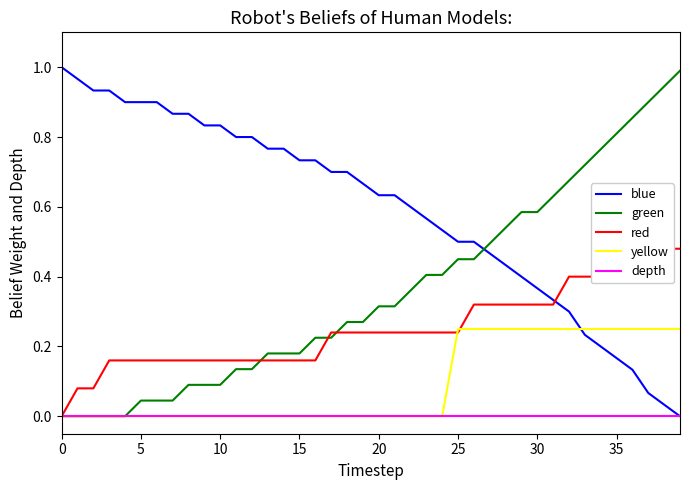

Reading right to left, extract all data points from this chart.

blue: 0.0	0.0	0.1	0.1	0.2	0.2	0.2	0.3	0.3	0.4	0.4	0.4	0.5	0.5	0.5	0.5	0.6	0.6	0.6	0.6	0.7	0.7	0.7	0.7	0.7	0.8	0.8	0.8	0.8	0.8	0.8	0.9	0.9	0.9	0.9	0.9	0.9	0.9	1.0	1.0
green: 1.0	0.9	0.9	0.9	0.8	0.8	0.7	0.7	0.6	0.6	0.6	0.5	0.5	0.5	0.5	0.4	0.4	0.4	0.3	0.3	0.3	0.3	0.2	0.2	0.2	0.2	0.2	0.1	0.1	0.1	0.1	0.1	0.0	0.0	0.0	0.0	0.0	0.0	0.0	0.0
red: 0.5	0.5	0.5	0.4	0.4	0.4	0.4	0.4	0.3	0.3	0.3	0.3	0.3	0.3	0.2	0.2	0.2	0.2	0.2	0.2	0.2	0.2	0.2	0.2	0.2	0.2	0.2	0.2	0.2	0.2	0.2	0.2	0.2	0.2	0.2	0.2	0.2	0.1	0.1	0.0
yellow: 0.2	0.2	0.2	0.2	0.2	0.2	0.2	0.2	0.2	0.2	0.2	0.2	0.2	0.2	0.2	0.0	0.0	0.0	0.0	0.0	0.0	0.0	0.0	0.0	0.0	0.0	0.0	0.0	0.0	0.0	0.0	0.0	0.0	0.0	0.0	0.0	0.0	0.0	0.0	0.0
depth: 0.0	0.0	0.0	0.0	0.0	0.0	0.0	0.0	0.0	0.0	0.0	0.0	0.0	0.0	0.0	0.0	0.0	0.0	0.0	0.0	0.0	0.0	0.0	0.0	0.0	0.0	0.0	0.0	0.0	0.0	0.0	0.0	0.0	0.0	0.0	0.0	0.0	0.0	0.0	0.0